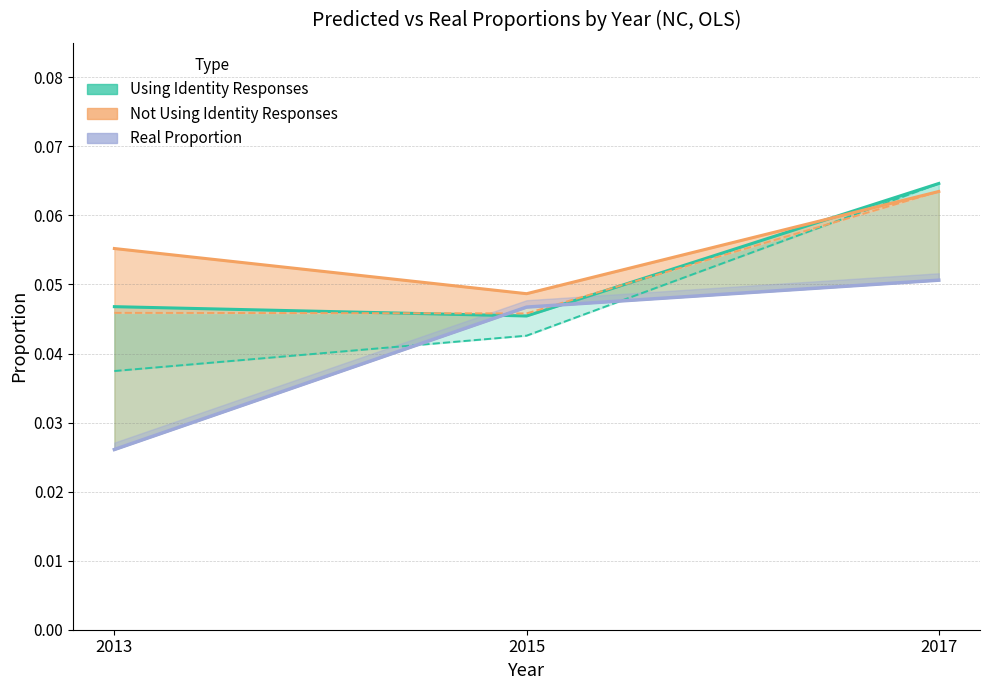

Read the Not Using Identity - pred_prop value at 2013.

0.1